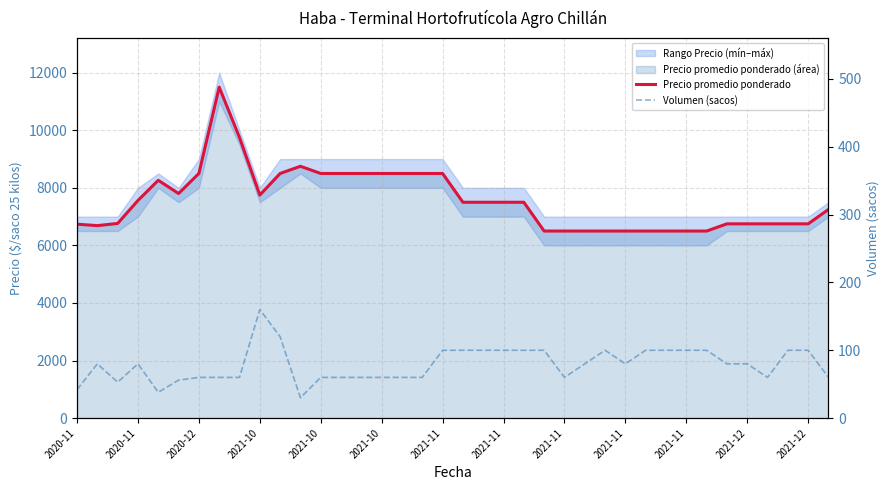

True or false: Precio promedio ponderado has more than 1 points higher than both neighbors.

True